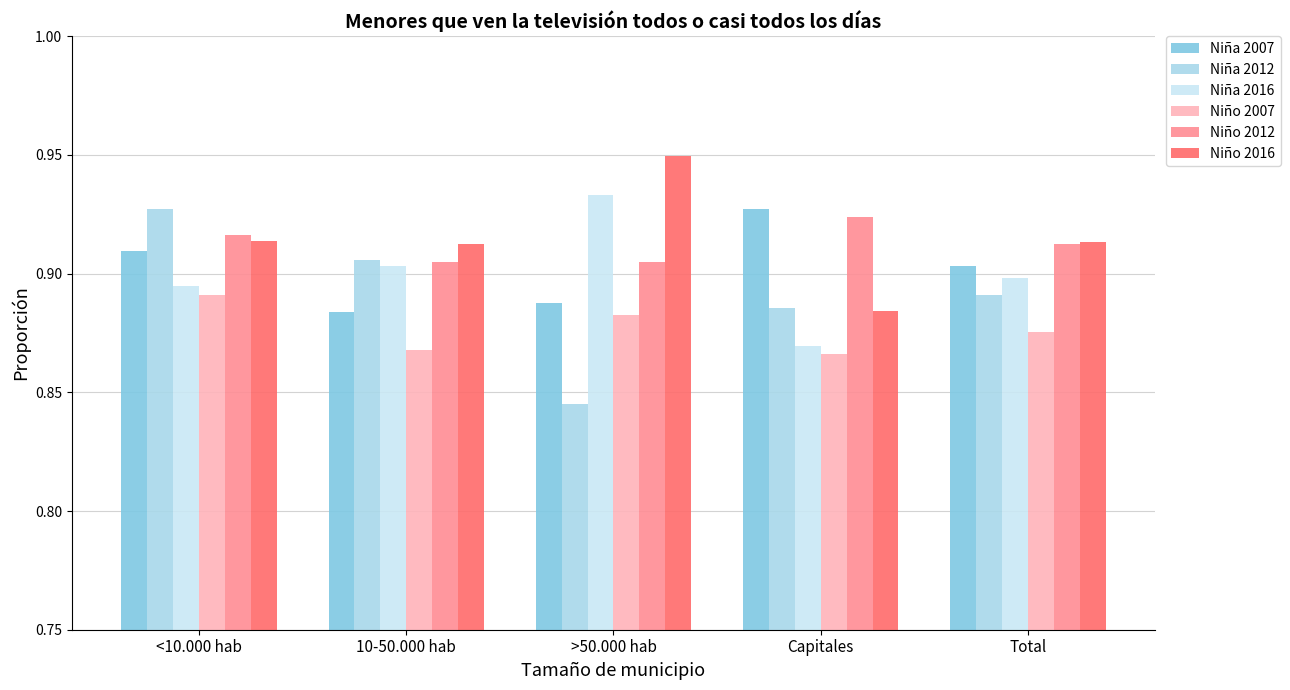

Count the Niña 2007 values in the range 0 to 1.

5